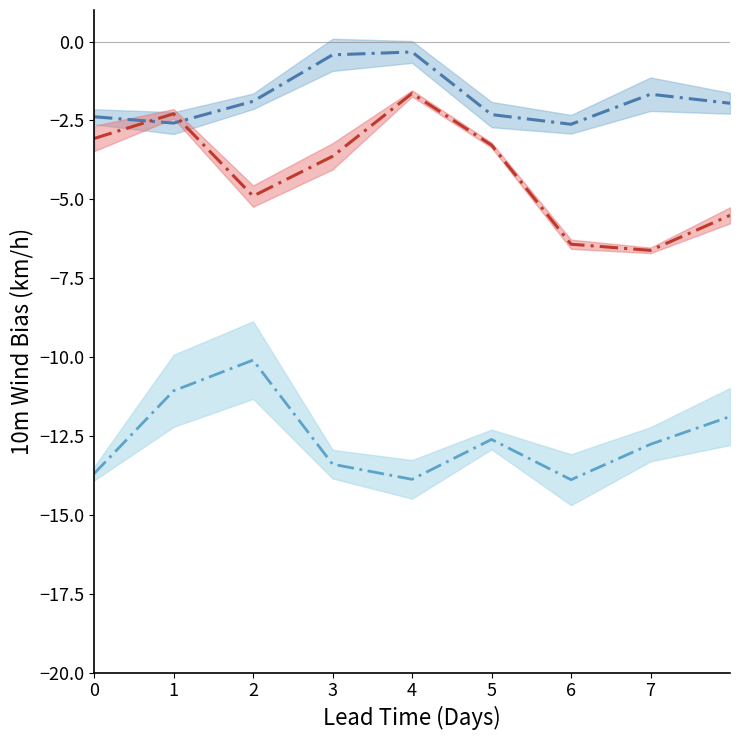

What are all the series names shown in the legend?

Series C, Series A, Series B